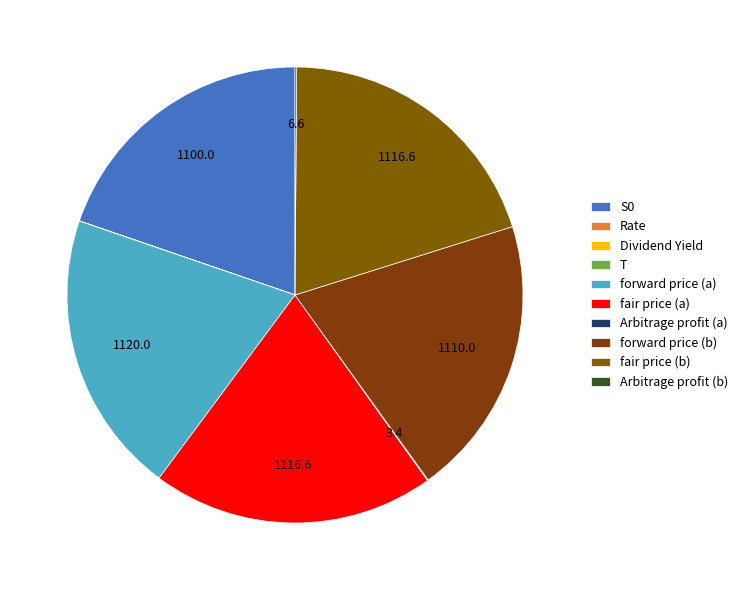

Is it true that fair price (b) is 20% of the pie?

True